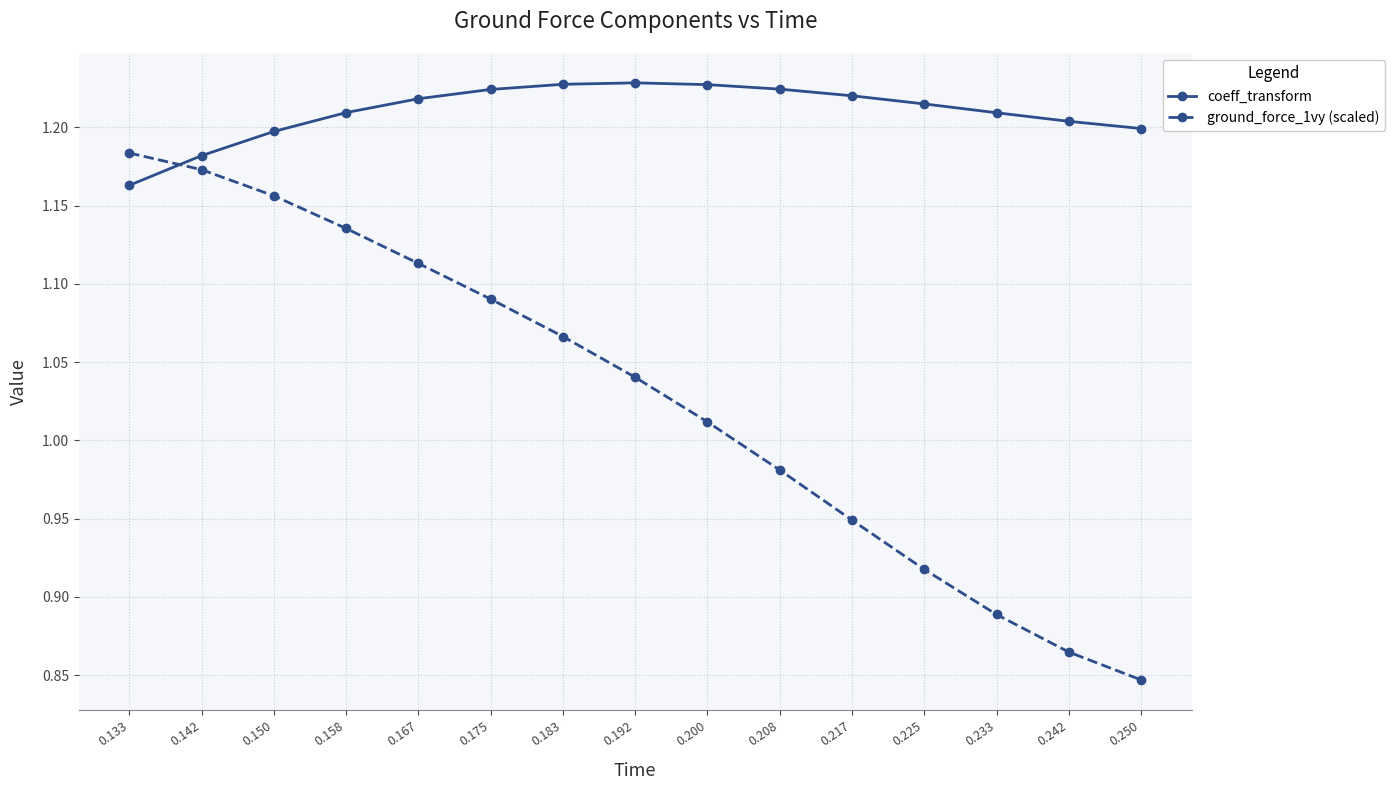

What are all the series names shown in the legend?

coeff_transform, ground_force_1vy (scaled)